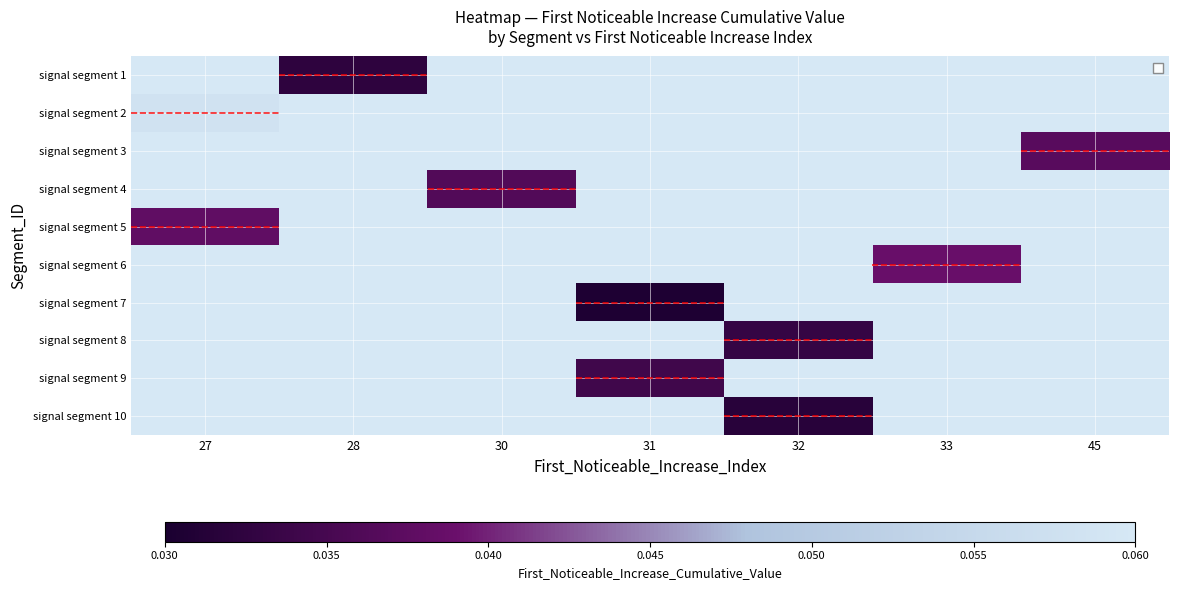

At which category does the chart reach its peak across all series?

27